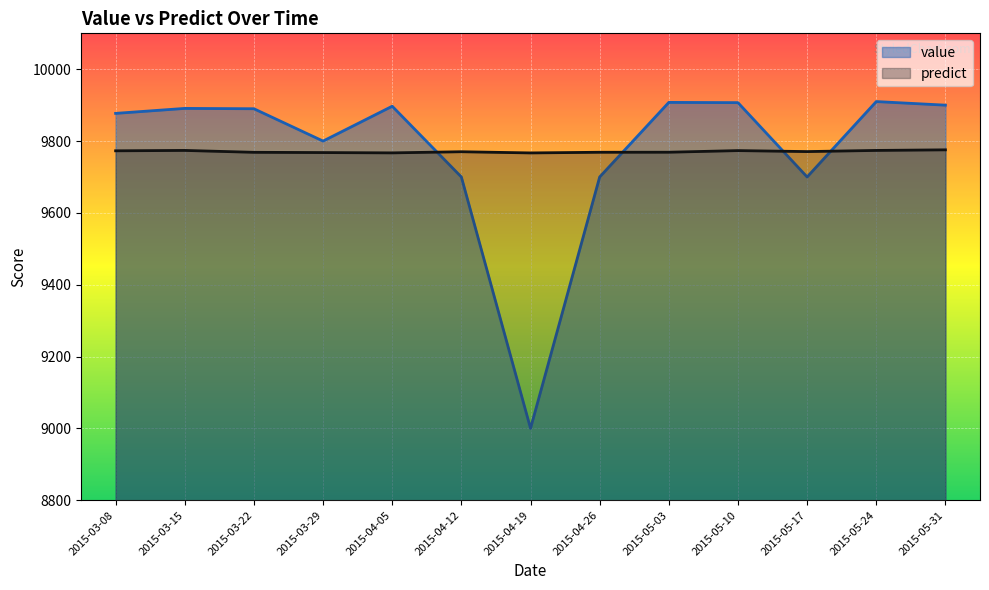

The value of predict at 2015-03-22 is 9768.7. True or false?

True